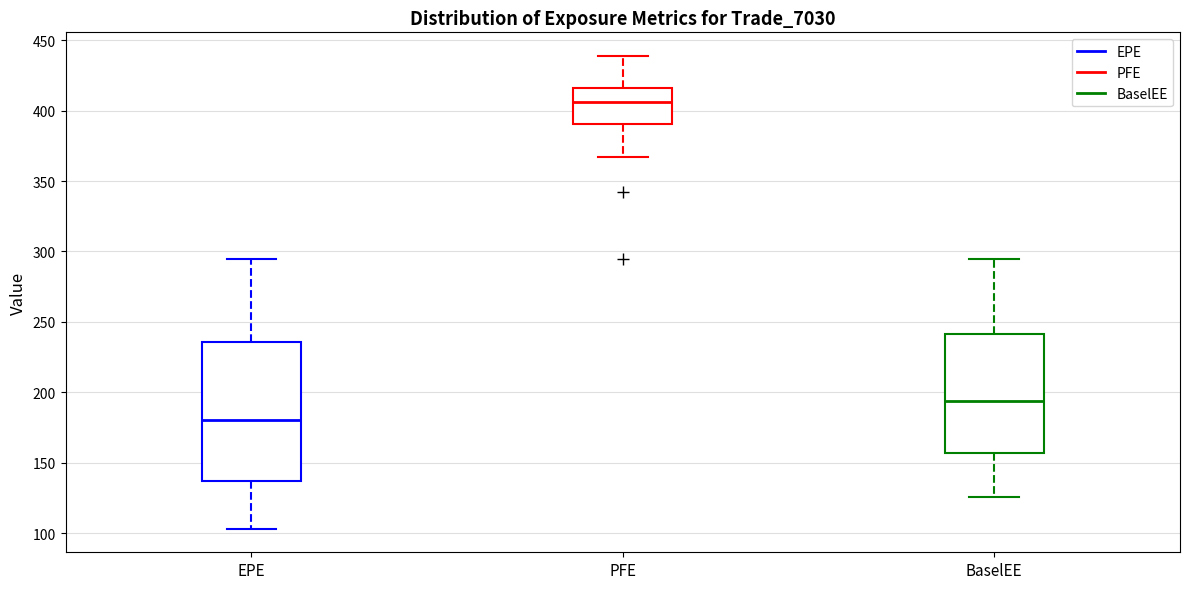

Which box is the tallest, from its lower edge to its upper edge?

EPE